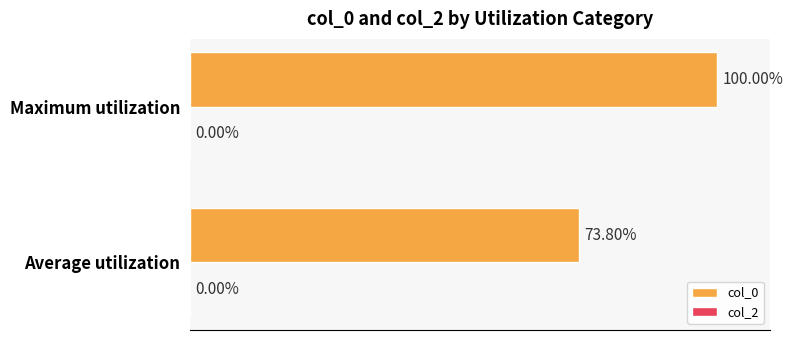

Which has a higher value, Average utilization or Maximum utilization?

Maximum utilization